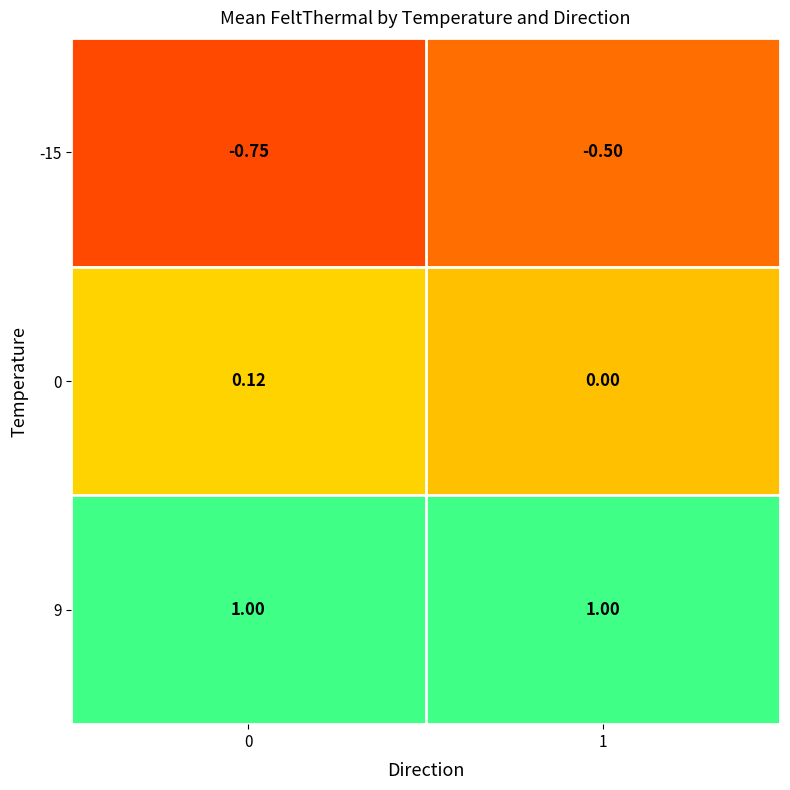

Which series has the widest spread of values?

-15